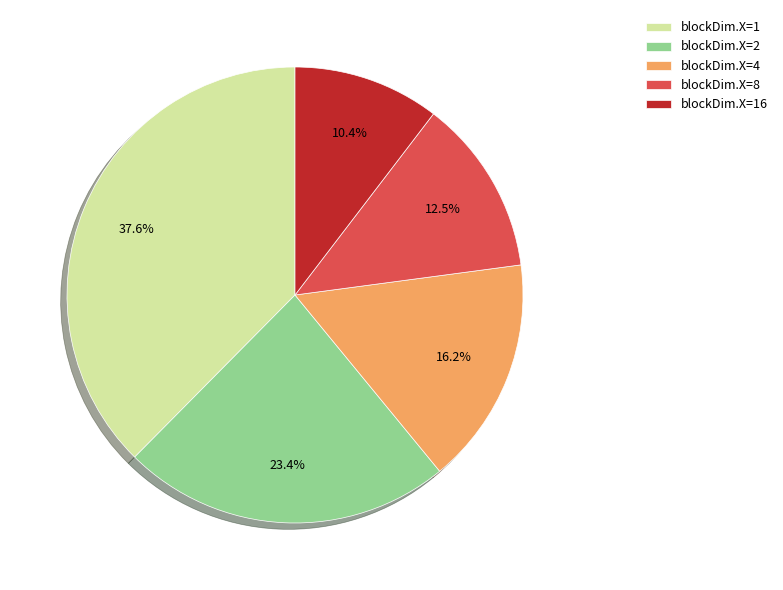

To the nearest percent, what is the difference between the blockDim.X=2 and blockDim.X=16 slice percentages?

13%